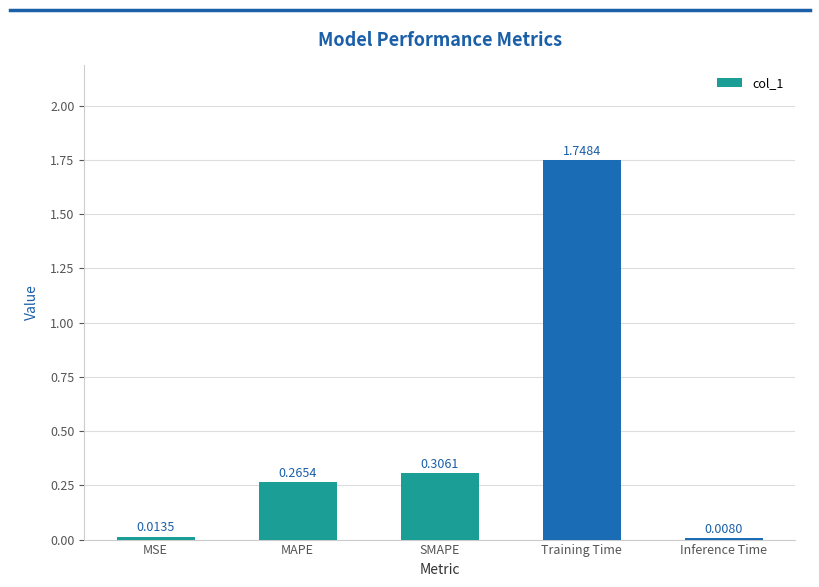

Does the chart contain any negative values?

No